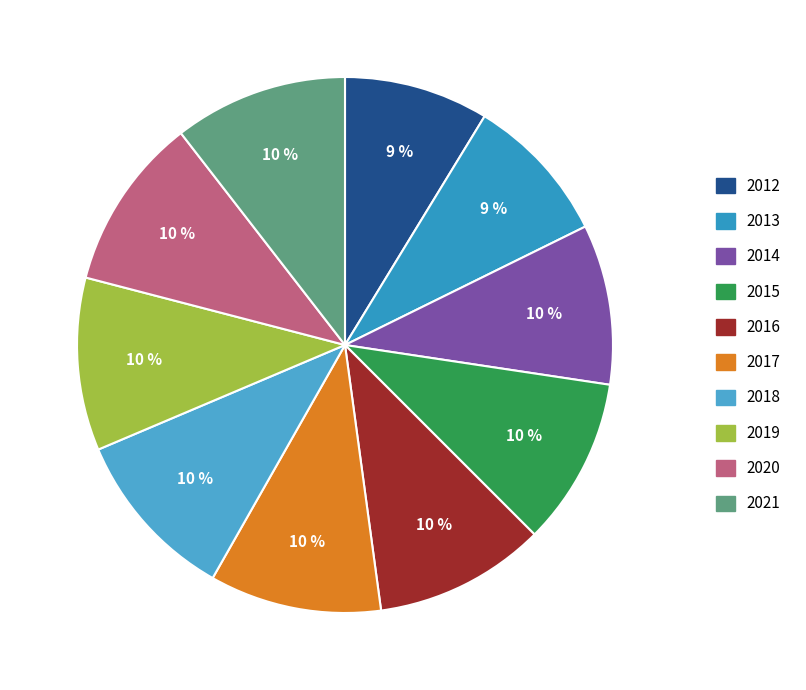

To the nearest percent, what is the average slice percentage?

10%